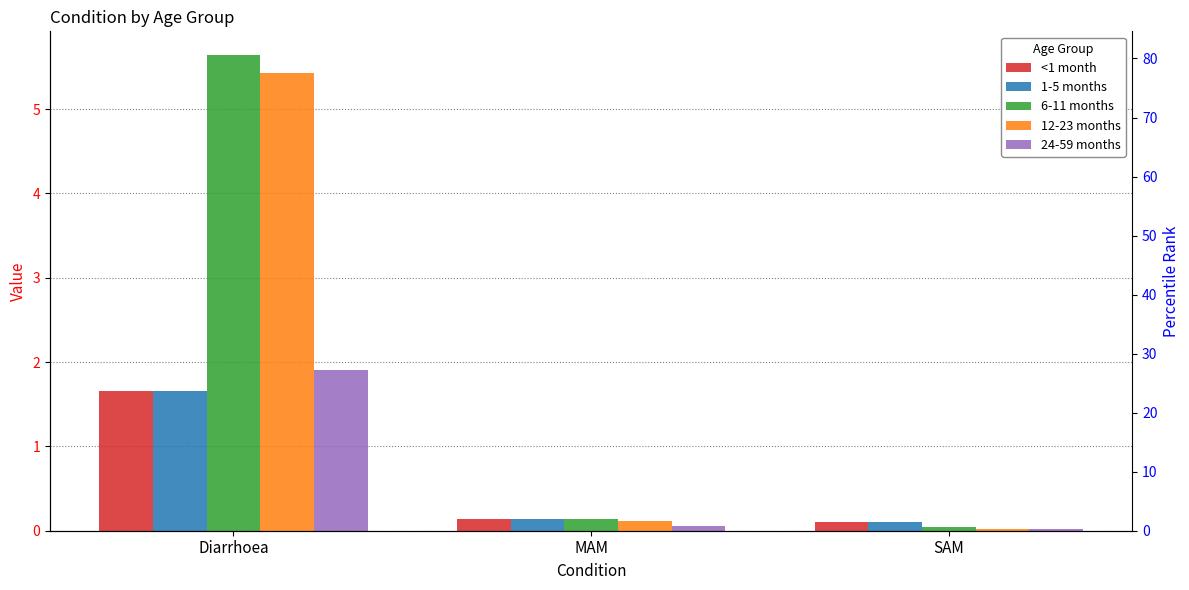

Reading right to left, what are all the values shown in this chart?

<1 month: 0.1	0.1	1.7
1-5 months: 0.1	0.1	1.7
6-11 months: 0.0	0.1	5.6
12-23 months: 0.0	0.1	5.4
24-59 months: 0.0	0.1	1.9